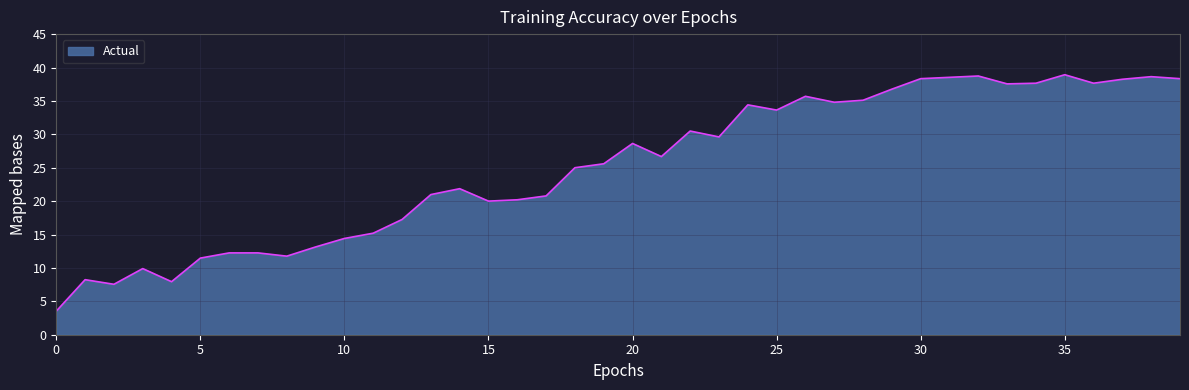

What is the minimum value shown in the chart?

3.5